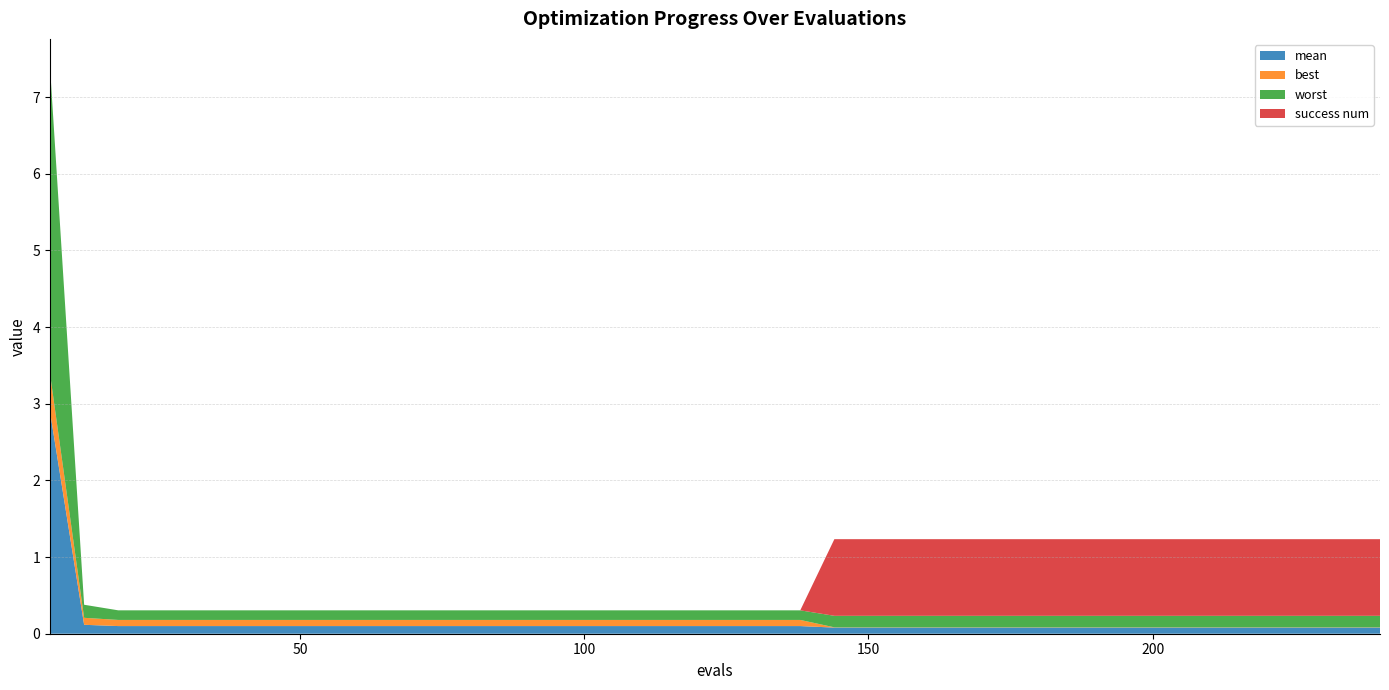

Reading left to right, extract all data points from this chart.

mean: 6=2.9	12=0.1	18=0.1	24=0.1	30=0.1	36=0.1	42=0.1	48=0.1	54=0.1	60=0.1	66=0.1	72=0.1	78=0.1	84=0.1	90=0.1	96=0.1	102=0.1	108=0.1	114=0.1	120=0.1	126=0.1	132=0.1	138=0.1	144=0.1	150=0.1	156=0.1	162=0.1	168=0.1	174=0.1	180=0.1	186=0.1	192=0.1	198=0.1	204=0.1	210=0.1	216=0.1	222=0.1	228=0.1	234=0.1	240=0.1
best: 6=0.5	12=0.1	18=0.1	24=0.1	30=0.1	36=0.1	42=0.1	48=0.1	54=0.1	60=0.1	66=0.1	72=0.1	78=0.1	84=0.1	90=0.1	96=0.1	102=0.1	108=0.1	114=0.1	120=0.1	126=0.1	132=0.1	138=0.1	144=0.0	150=0.0	156=0.0	162=0.0	168=0.0	174=0.0	180=0.0	186=0.0	192=0.0	198=0.0	204=0.0	210=0.0	216=0.0	222=0.0	228=0.0	234=0.0	240=0.0
worst: 6=4.0	12=0.2	18=0.1	24=0.1	30=0.1	36=0.1	42=0.1	48=0.1	54=0.1	60=0.1	66=0.1	72=0.1	78=0.1	84=0.1	90=0.1	96=0.1	102=0.1	108=0.1	114=0.1	120=0.1	126=0.1	132=0.1	138=0.1	144=0.2	150=0.2	156=0.2	162=0.2	168=0.2	174=0.2	180=0.2	186=0.2	192=0.2	198=0.2	204=0.2	210=0.2	216=0.2	222=0.2	228=0.2	234=0.2	240=0.2
success num: 6=0.0	12=0.0	18=0.0	24=0.0	30=0.0	36=0.0	42=0.0	48=0.0	54=0.0	60=0.0	66=0.0	72=0.0	78=0.0	84=0.0	90=0.0	96=0.0	102=0.0	108=0.0	114=0.0	120=0.0	126=0.0	132=0.0	138=0.0	144=1.0	150=1.0	156=1.0	162=1.0	168=1.0	174=1.0	180=1.0	186=1.0	192=1.0	198=1.0	204=1.0	210=1.0	216=1.0	222=1.0	228=1.0	234=1.0	240=1.0